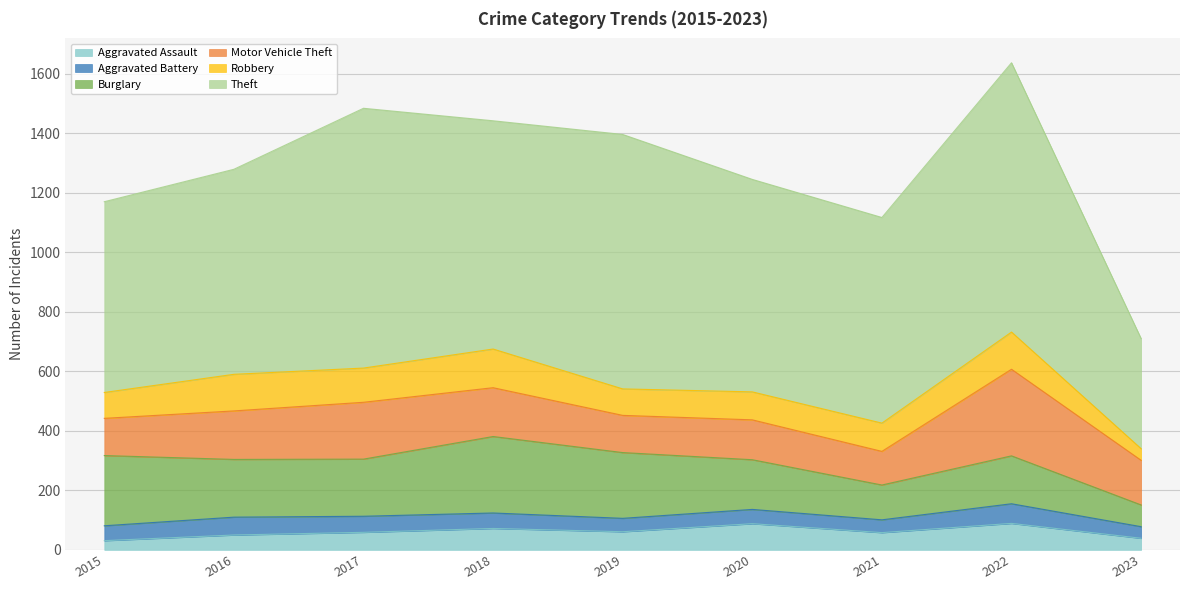

What is the average value of the Burglary series?

180